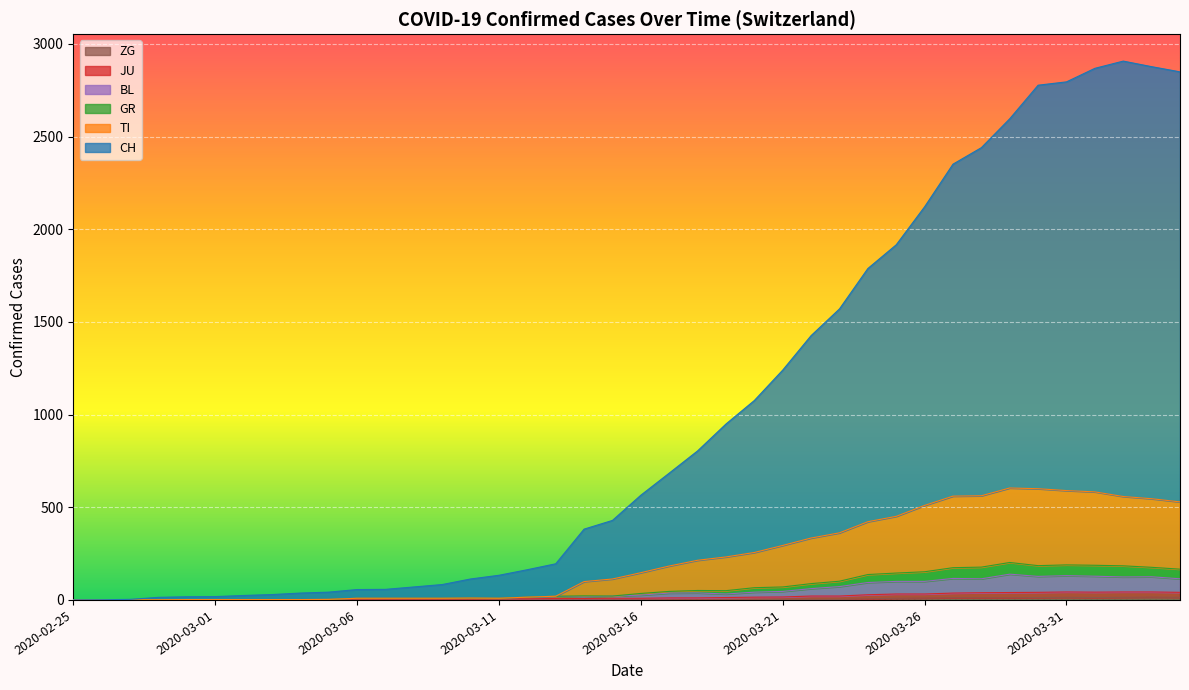

True or false: CH has more than 2 points higher than both neighbors.

False